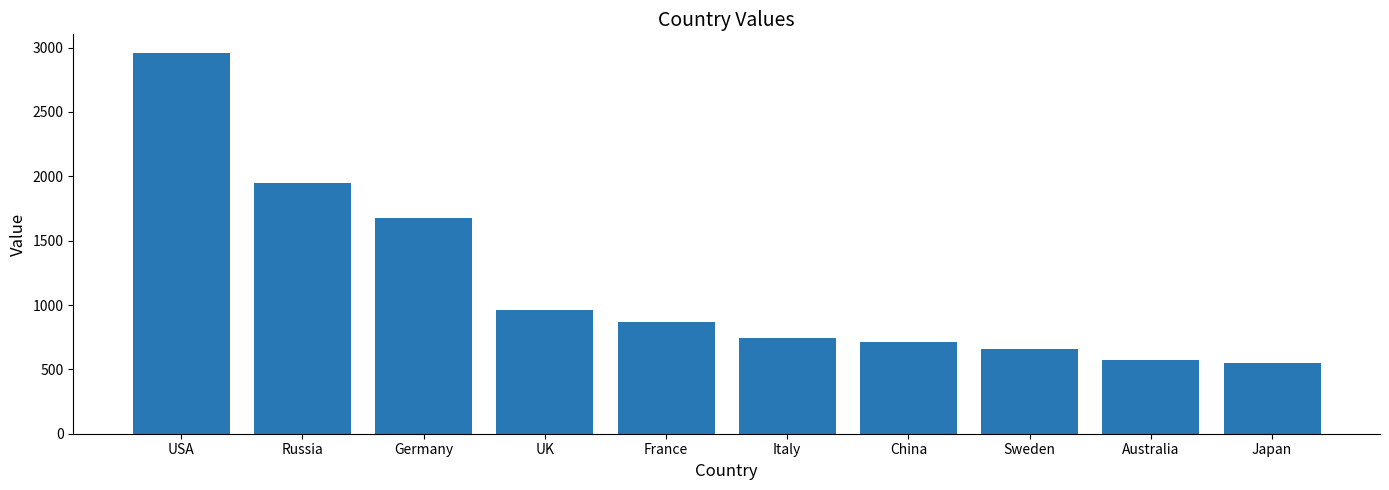

At which label does the data first exceed 866?

USA